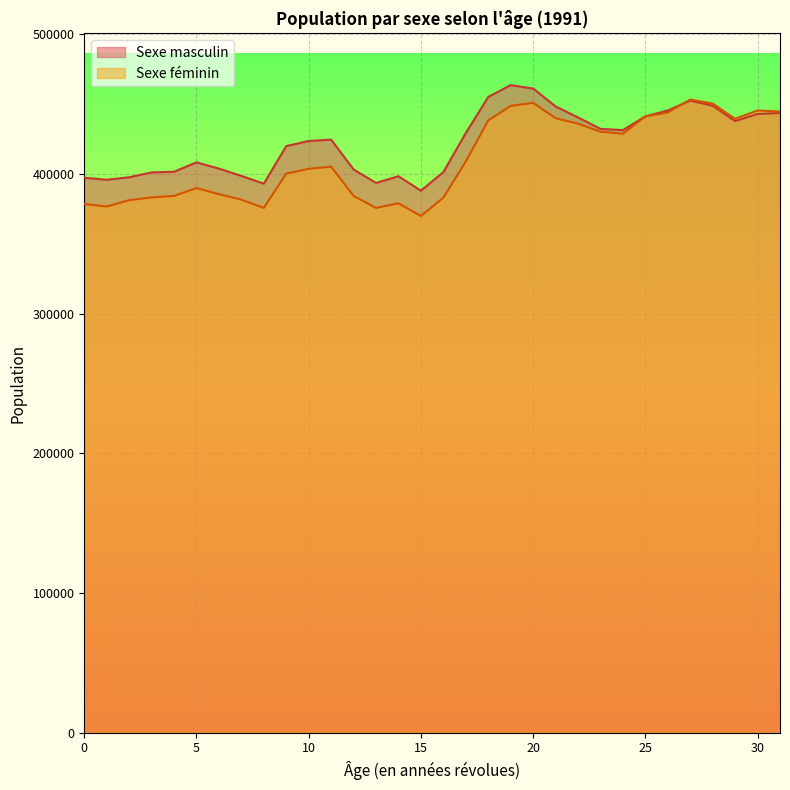

Rank the series by their maximum value, from lowest to highest.

Sexe féminin, Sexe masculin